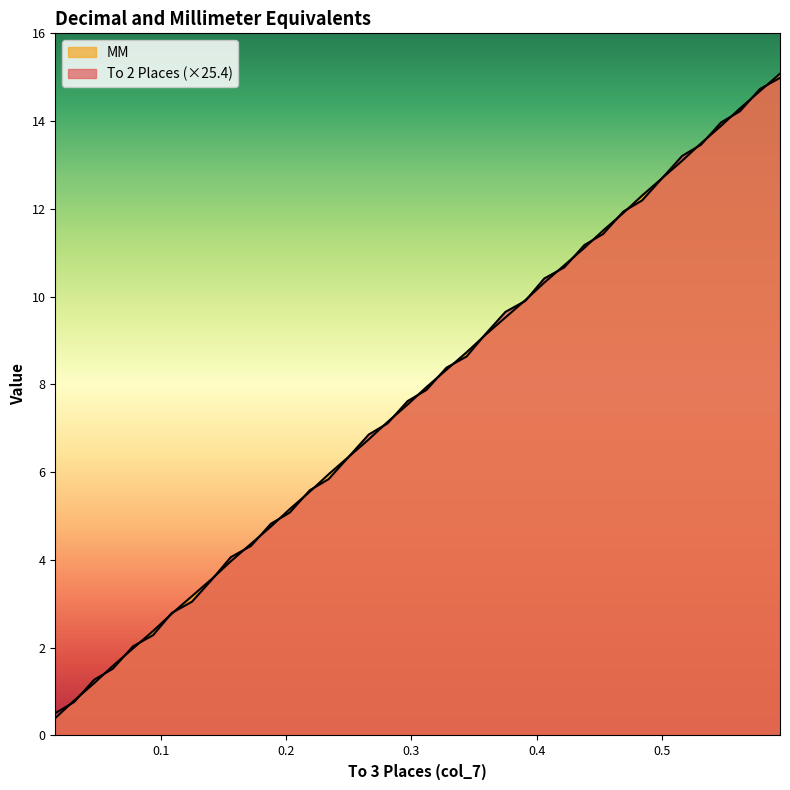

How many lines are shown in the chart?

2